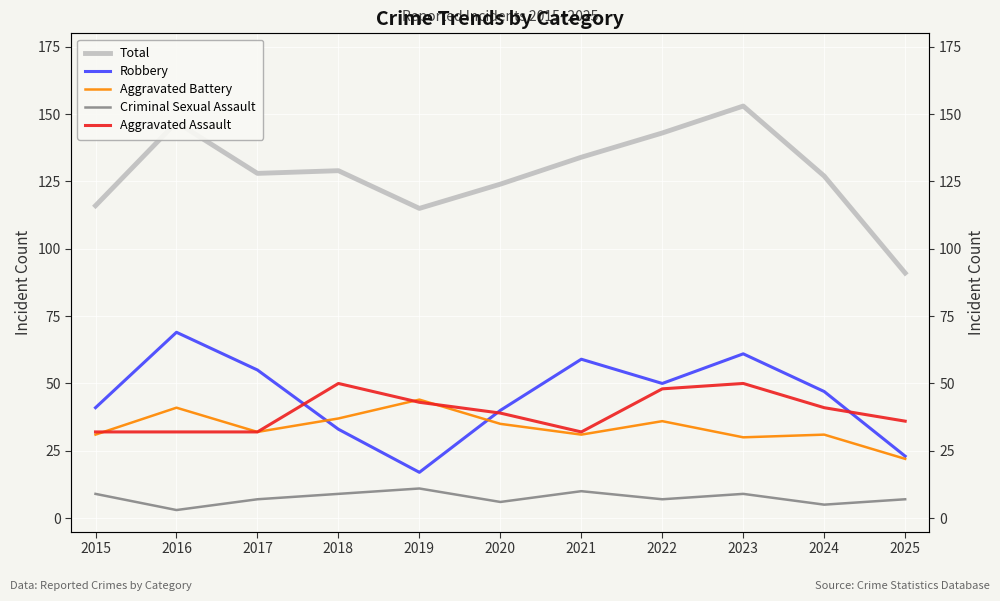

Which has a higher value, 2016 or 2015?

2016